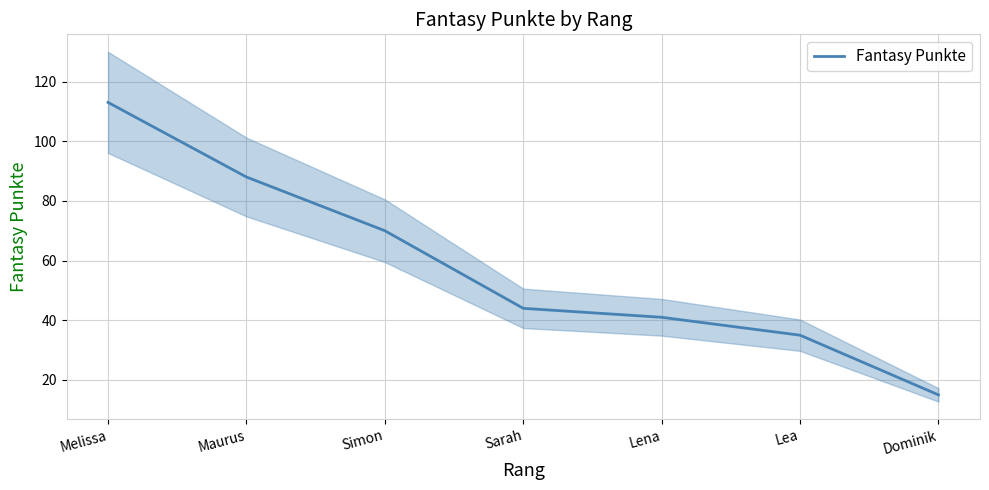

What is the smallest value displayed?

15